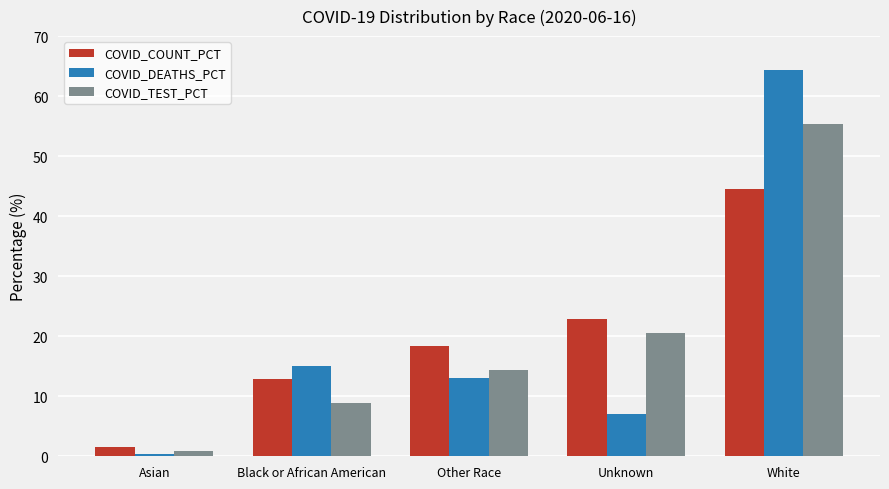

Reading left to right, what are all the values shown in this chart?

COVID_COUNT_PCT: Asian=1.6	Black or African American=12.8	Other Race=18.3	Unknown=22.8	White=44.5
COVID_DEATHS_PCT: Asian=0.4	Black or African American=15.1	Other Race=13.0	Unknown=7.1	White=64.4
COVID_TEST_PCT: Asian=0.8	Black or African American=8.8	Other Race=14.4	Unknown=20.6	White=55.4